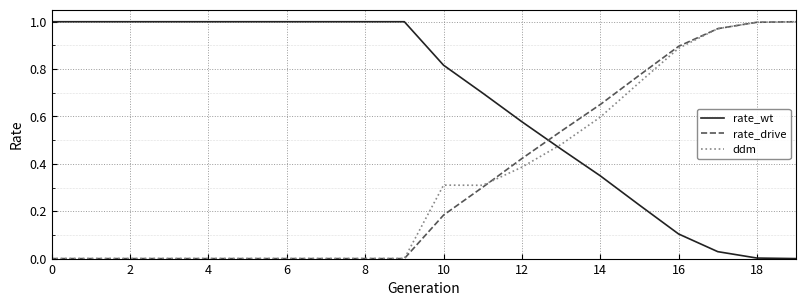

Which series ends up on top after the final intersection of ddm and rate_wt?

ddm